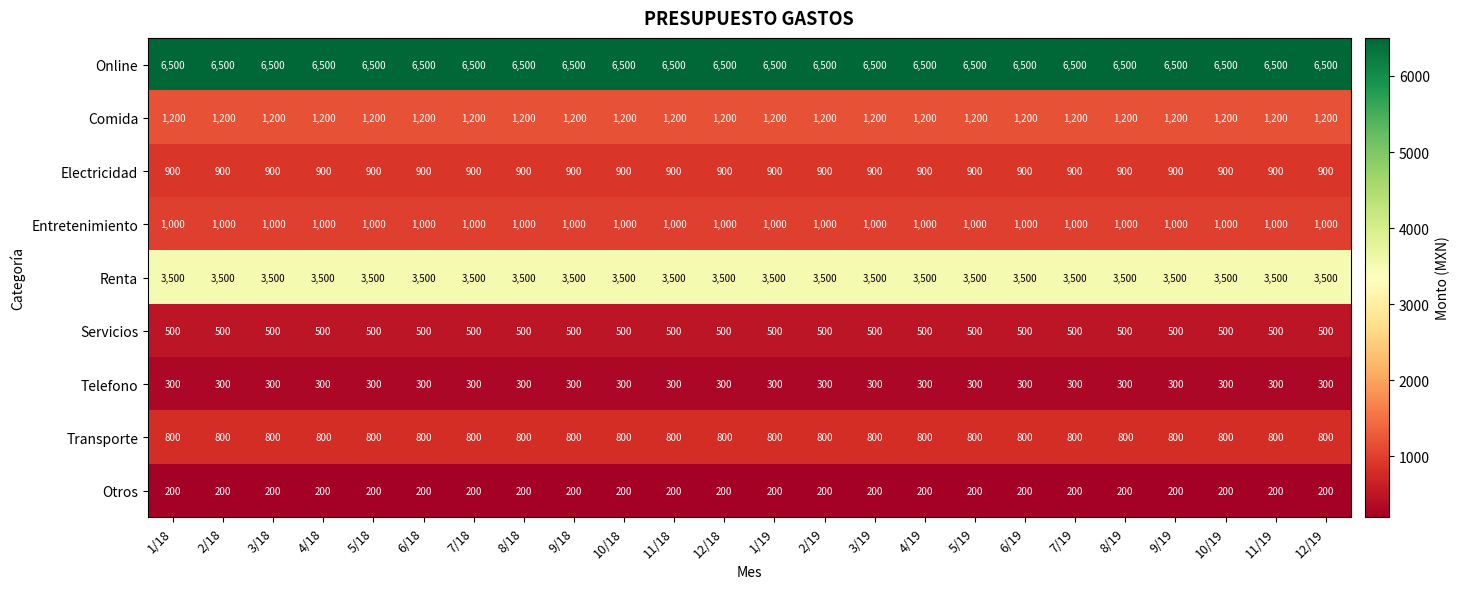

At how many categories does at least one series exceed 4498?

24